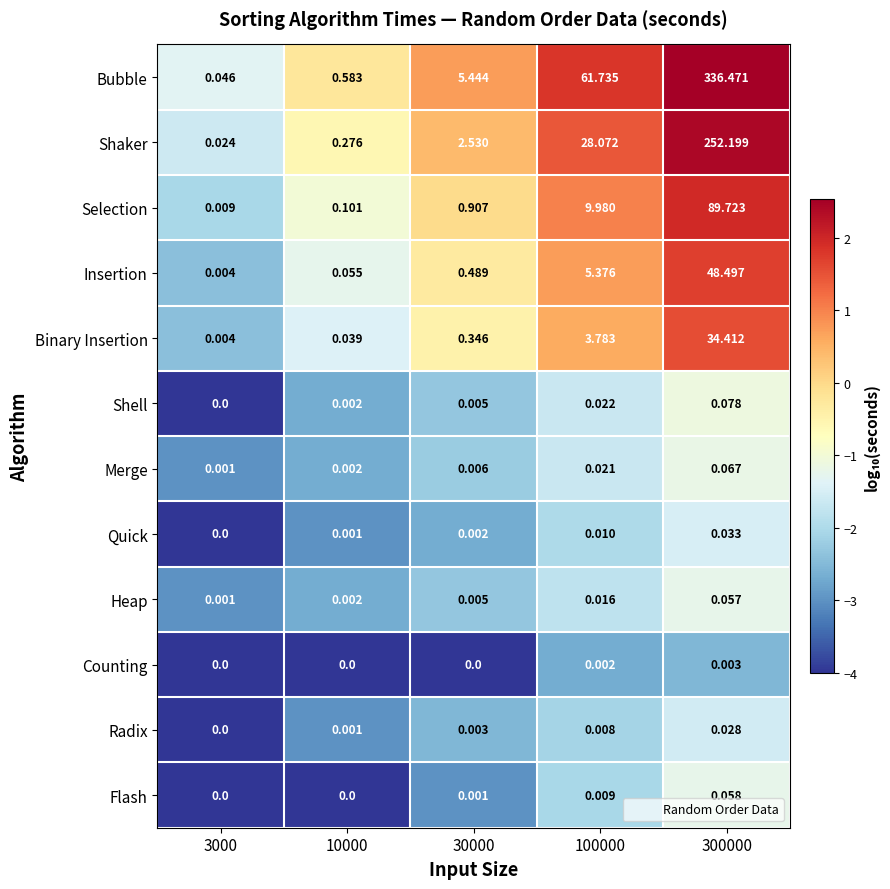

What is the total value across all series at 300000?

761.6